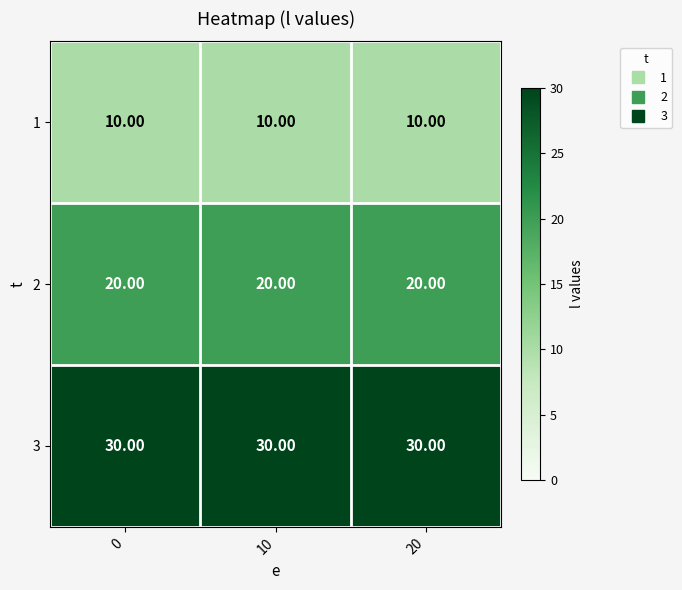

At how many categories does at least one series exceed 26?

3